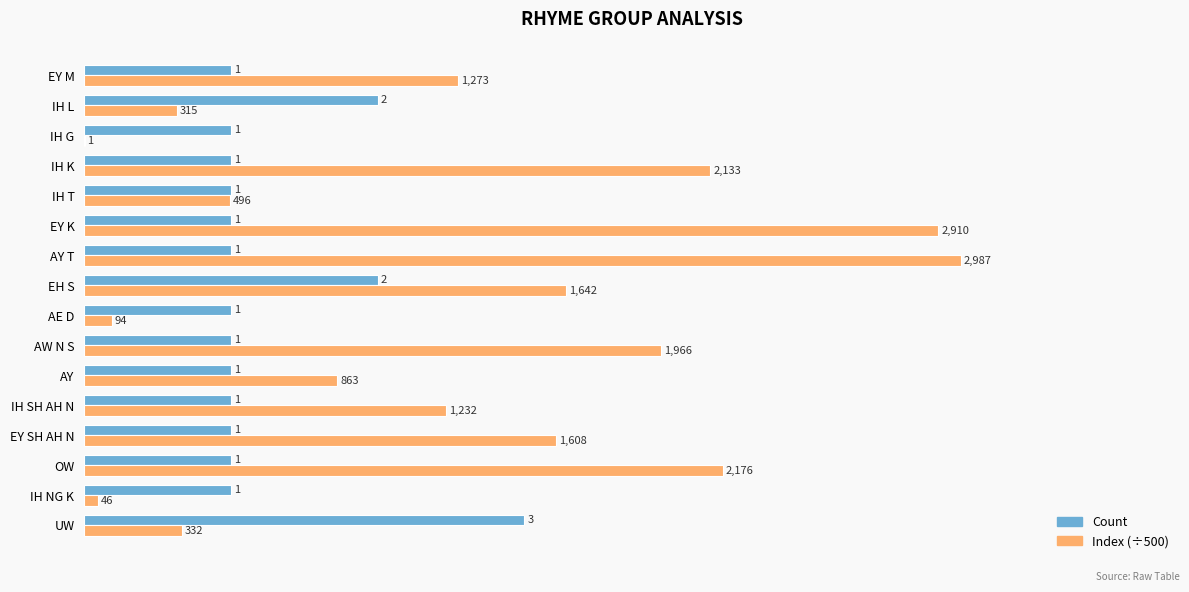

Which series has the largest total across all categories?

Index (÷500)